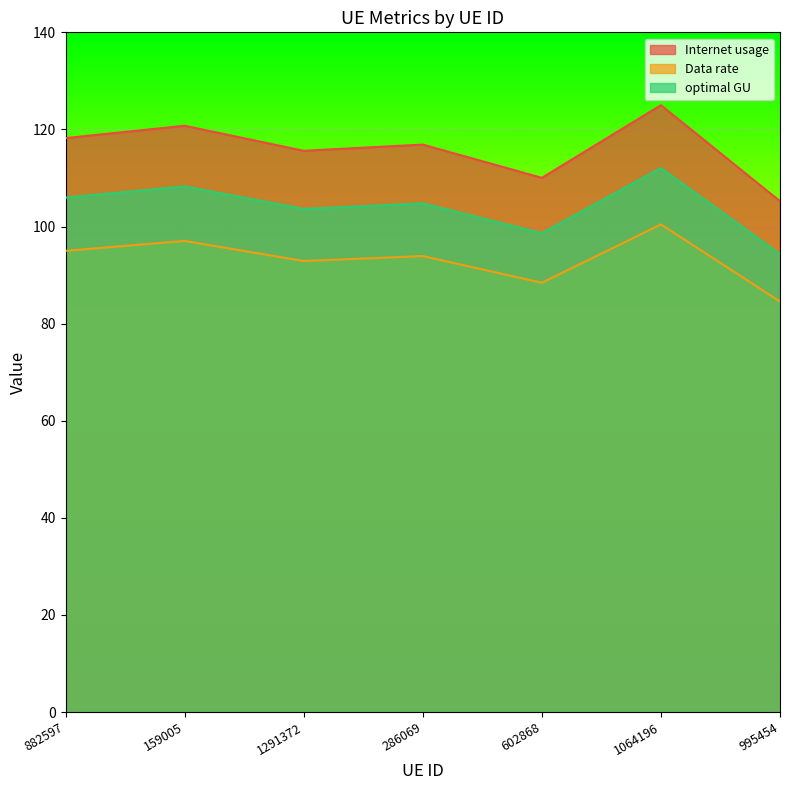

Reading left to right, extract all data points from this chart.

Internet usage: 882597=118.2	159005=120.8	1291372=115.6	286069=116.9	602868=110.0	1064196=125.0	995454=105.2
Data rate: 882597=95.0	159005=97.0	1291372=92.9	286069=93.9	602868=88.4	1064196=100.4	995454=84.5
optimal GU: 882597=106.0	159005=108.3	1291372=103.6	286069=104.8	602868=98.6	1064196=112.0	995454=94.3